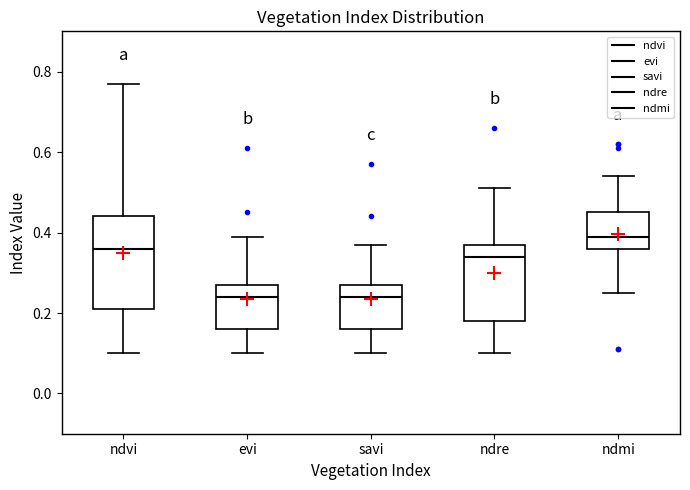

Reading left to right, transcribe this box plot: for each box, give where its median line is, the range the box spans, and where its two whiskers end, as read against the y-axis. The values are not printed on the chart, so give them approximately, as read against the axis.

ndvi: median 0.36, box 0.22 to 0.44, whiskers 0.10 to 0.78
evi: median 0.24, box 0.16 to 0.28, whiskers 0.10 to 0.40
savi: median 0.24, box 0.16 to 0.28, whiskers 0.10 to 0.38
ndre: median 0.34, box 0.18 to 0.38, whiskers 0.10 to 0.52
ndmi: median 0.40, box 0.36 to 0.46, whiskers 0.26 to 0.54